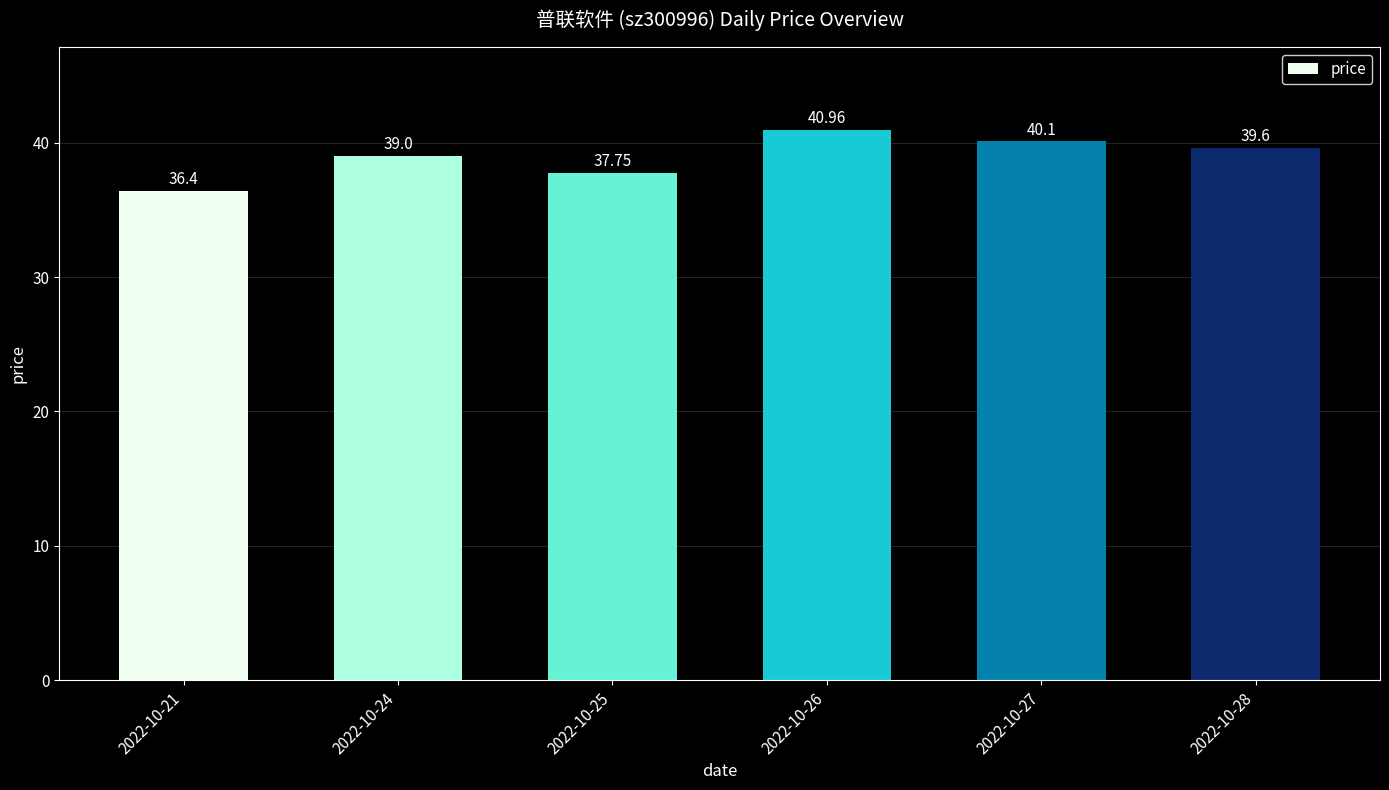

What is the change in value from 2022-10-21 to 2022-10-28?

+3.2